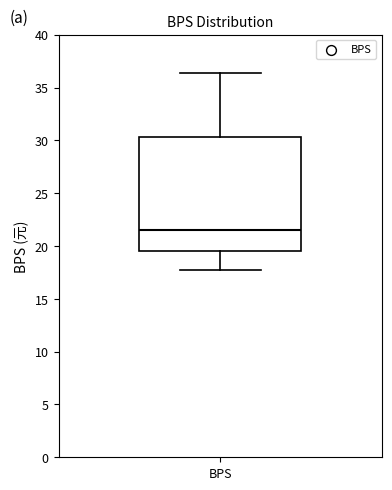

Transcribe this box plot: give where the median line is, the range the box spans, and where the two whiskers end, as read against the y-axis. The values are not printed on the chart, so give them approximately, as read against the axis.

median 21.5, box 19.5 to 30.5, whiskers 17.5 to 36.5